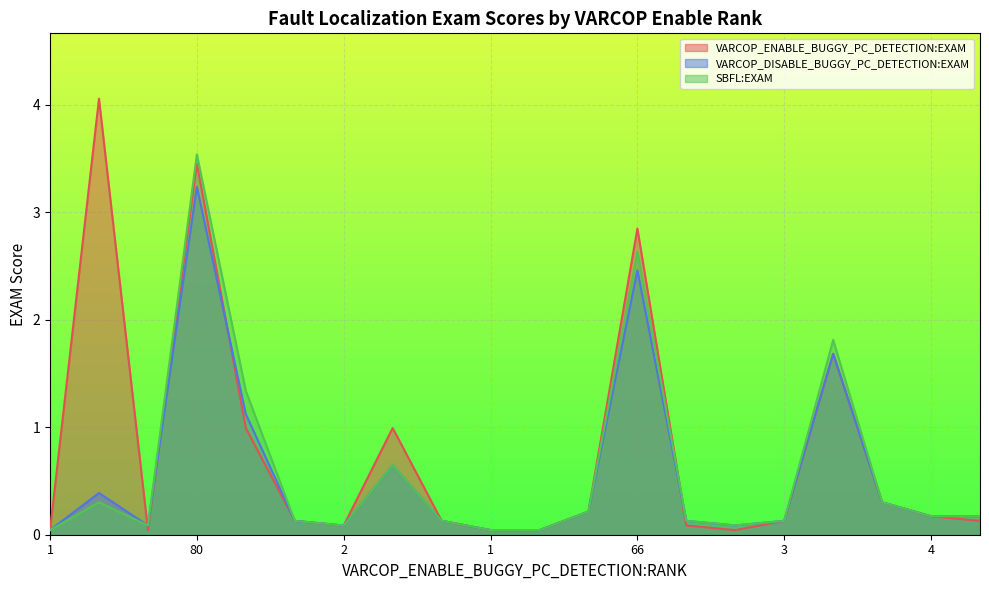

What value does the VARCOP_ENABLE_BUGGY_PC_DETECTION:EXAM series have at 3?

0.1